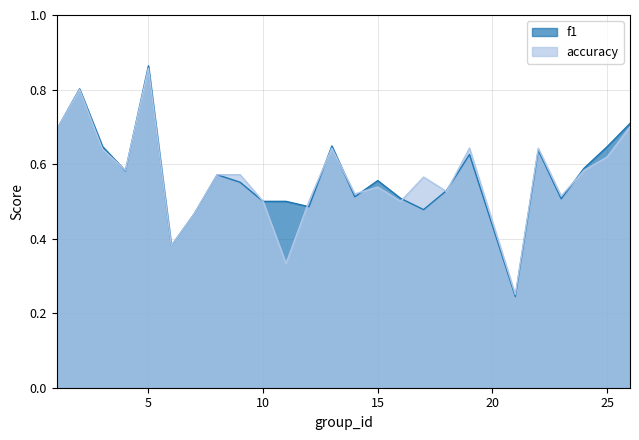

What is the difference between the accuracy values at 11 and 5?

0.5